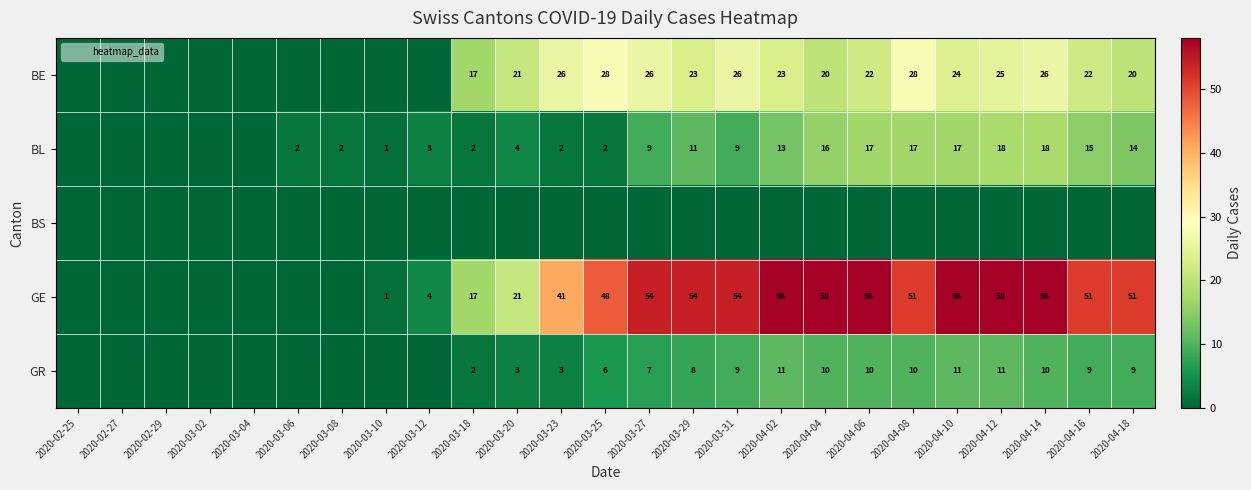

What is the spread (max minus min) of values at 2020-04-18?

51